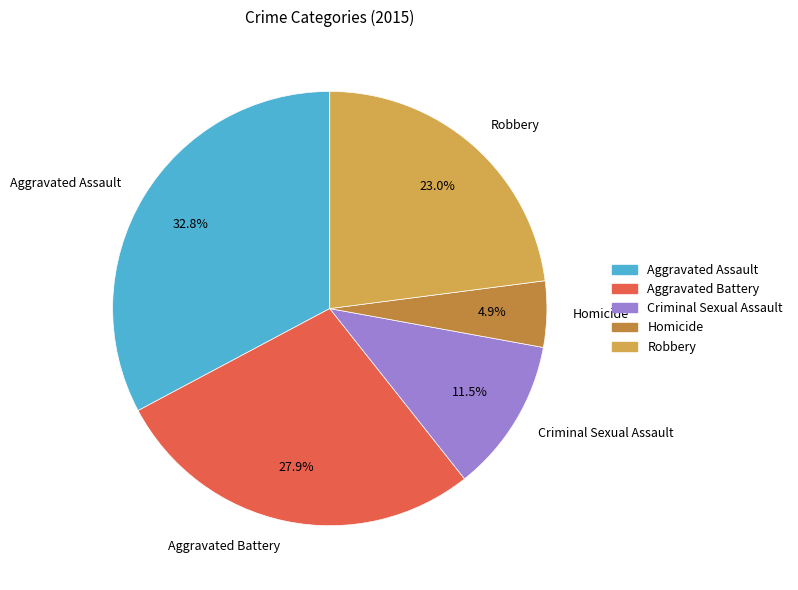

Does any single category account for the majority?

No